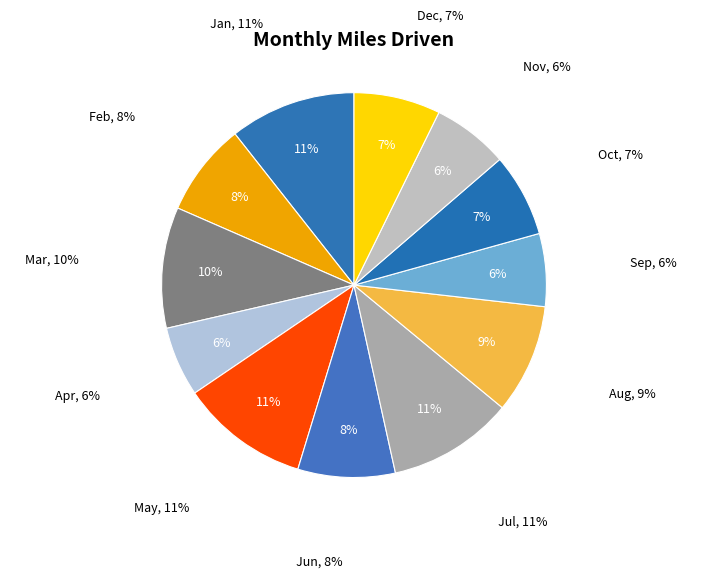

To the nearest percent, what is the difference between the largest and smallest slice percentages?

5%